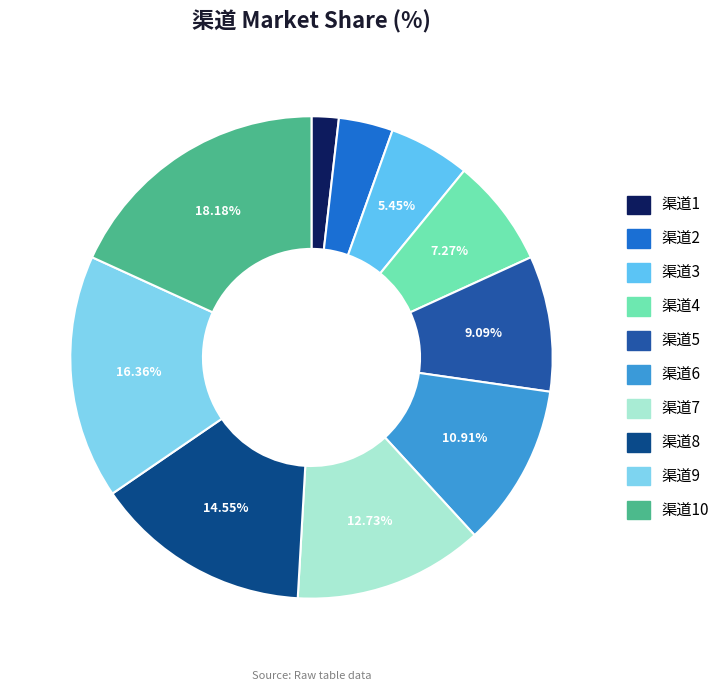

Does 渠道7 represent more than half of the total?

No